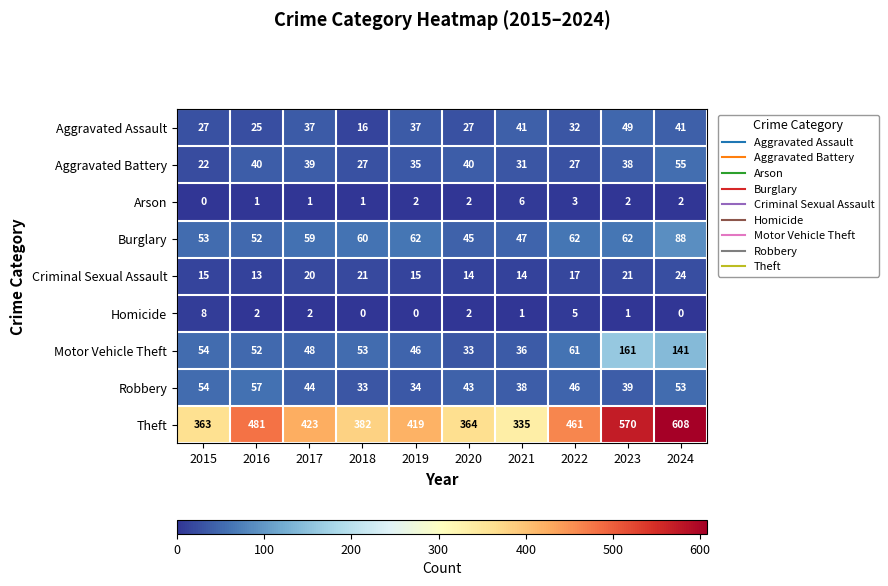

How many data points does each series have?

10